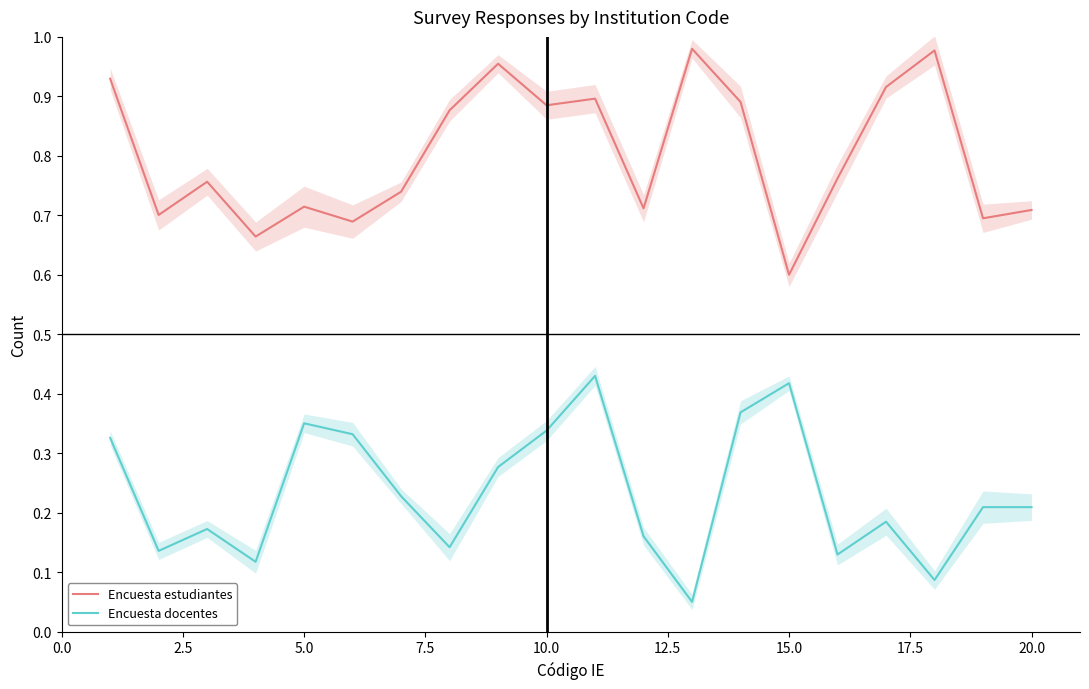

Is it true that Encuesta docentes equals 0.5 at 10.0?

False